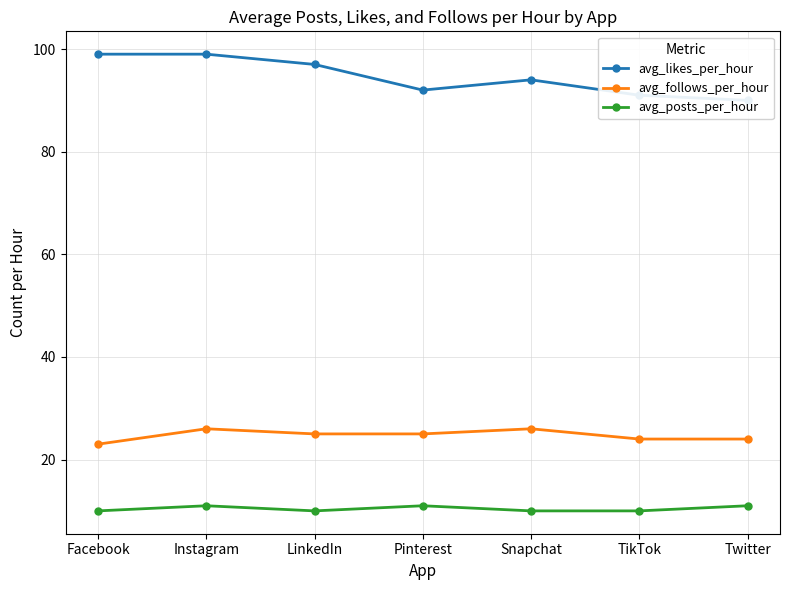

What is the label of the 4th point from the left?

Pinterest